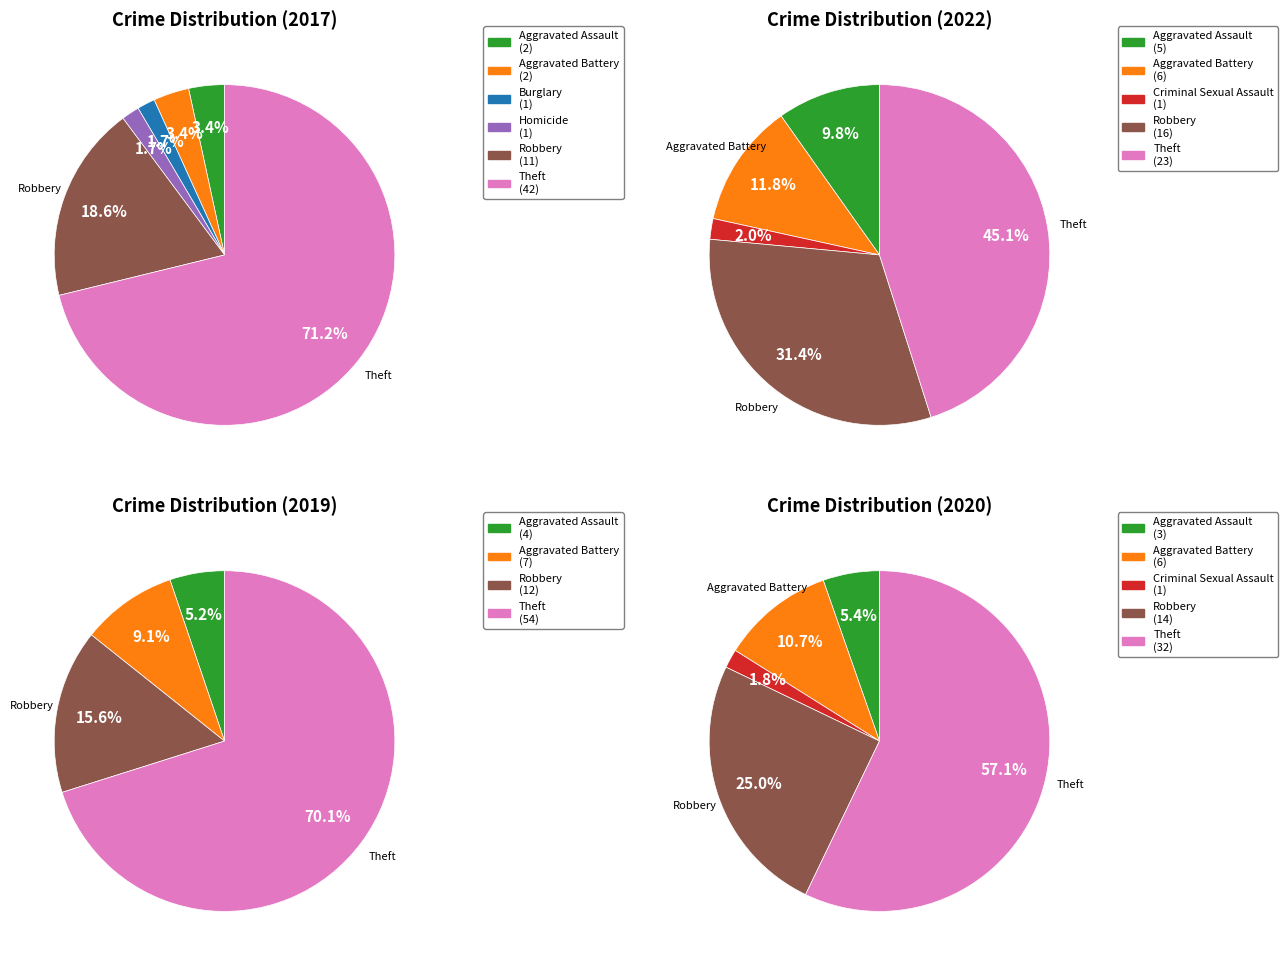

True or false: Theft accounts for 79% of the total.

False